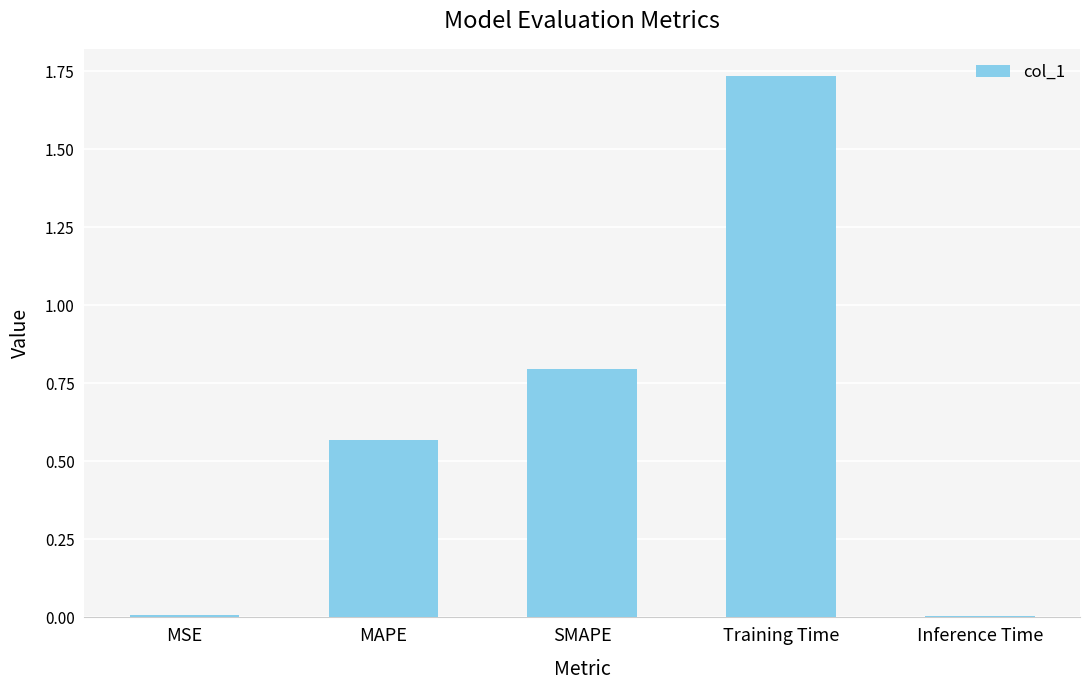

The chart shows a value of 1.1 at SMAPE. True or false?

False